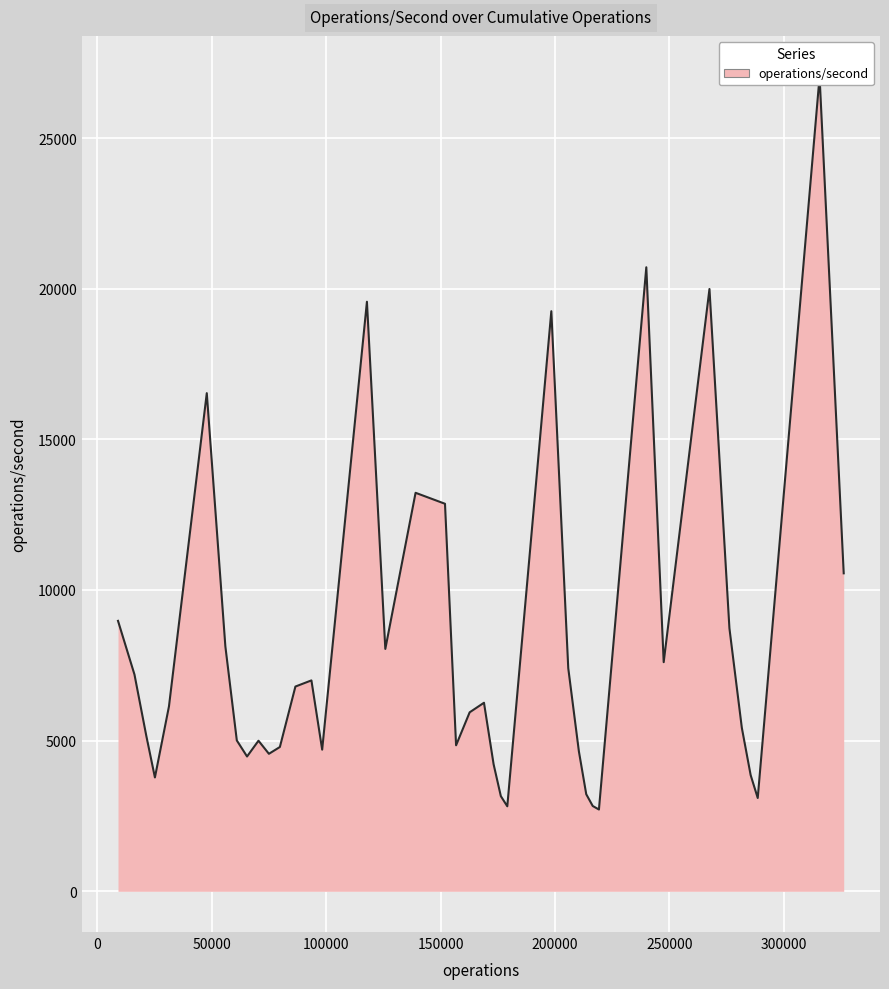

How many distinct data groups are displayed?

1